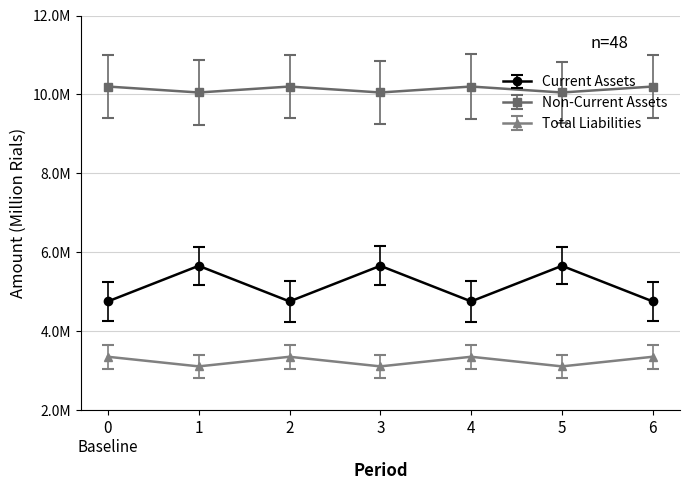

True or false: Non-Current Assets and Current Assets cross at least once.

False